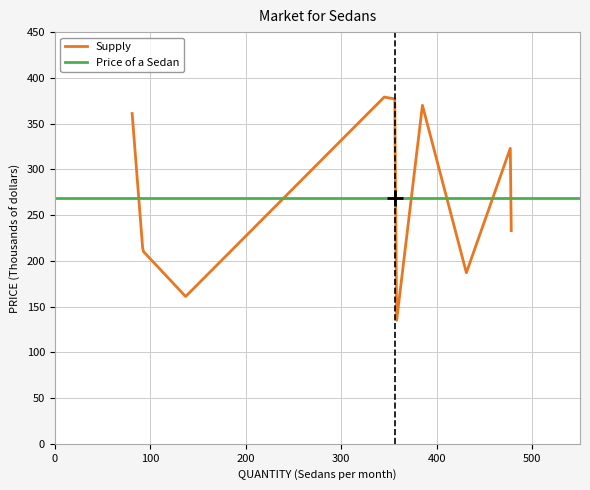

True or false: the data shows 270 at 137.

False